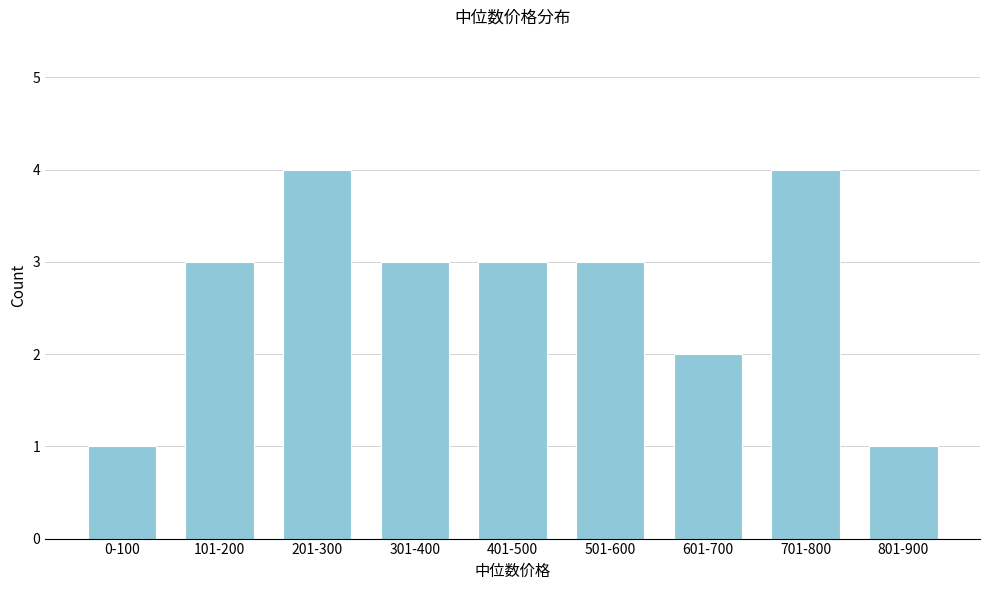

Reading left to right, what are all the values shown in this chart?

1	3	4	3	3	3	2	4	1